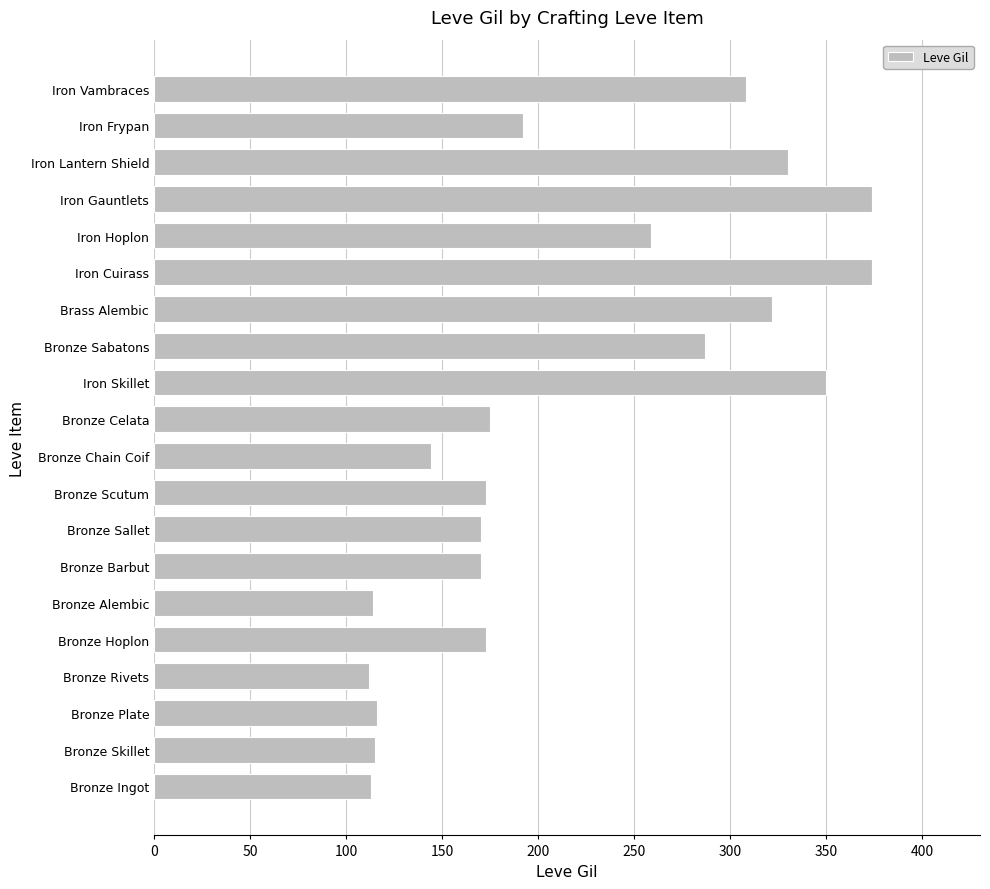

Approximately how many times larger is the value at Bronze Scutum compared to Bronze Skillet?

1.5